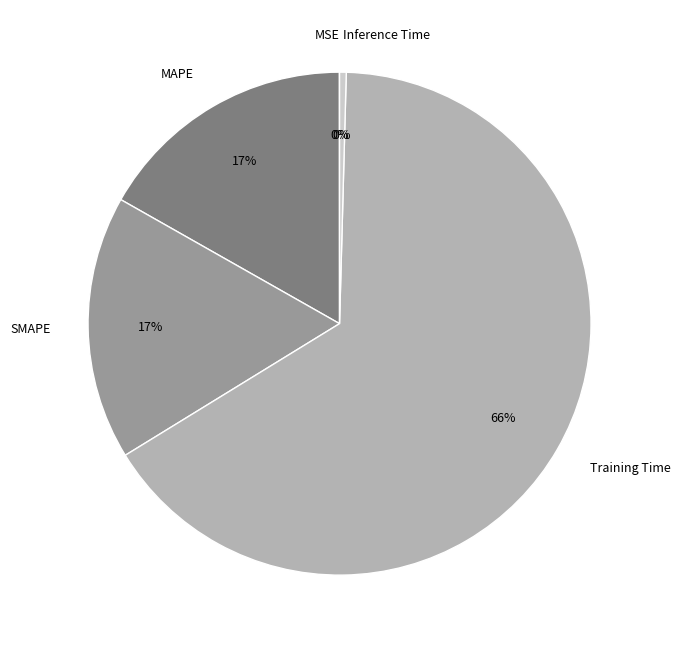

To the nearest percent, what is the difference between the largest and smallest slice percentages?

66%